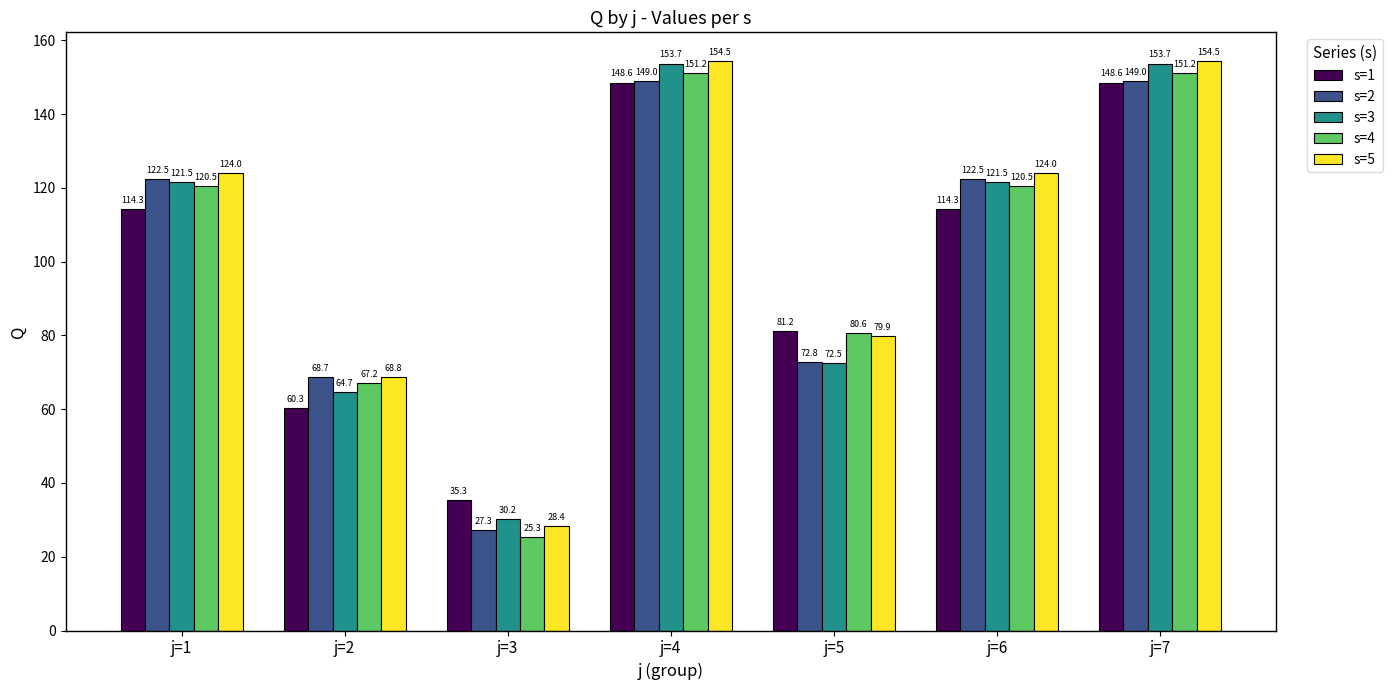

The s=1 series shows 148.6 at j=4. True or false?

True